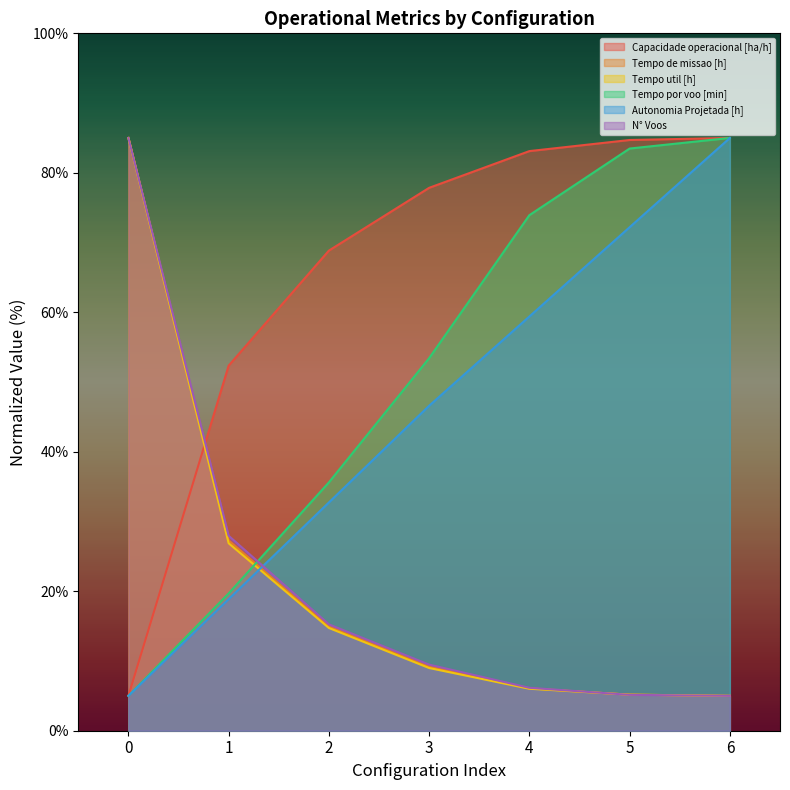

Which label corresponds to the largest value in the chart?

6